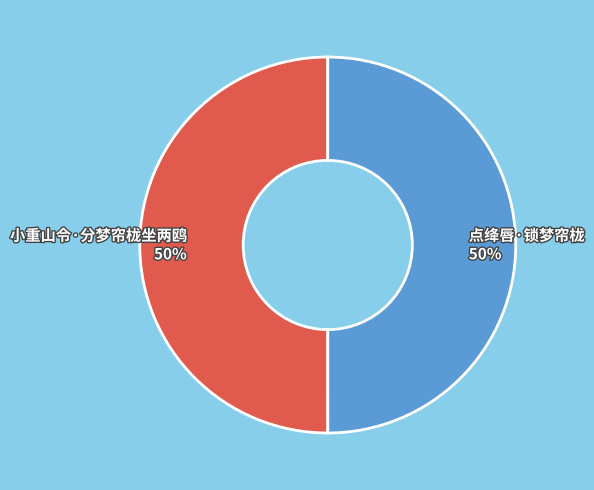

The 小重山令·分梦帘栊坐两鸥 slice represents 63% of the pie. True or false?

False